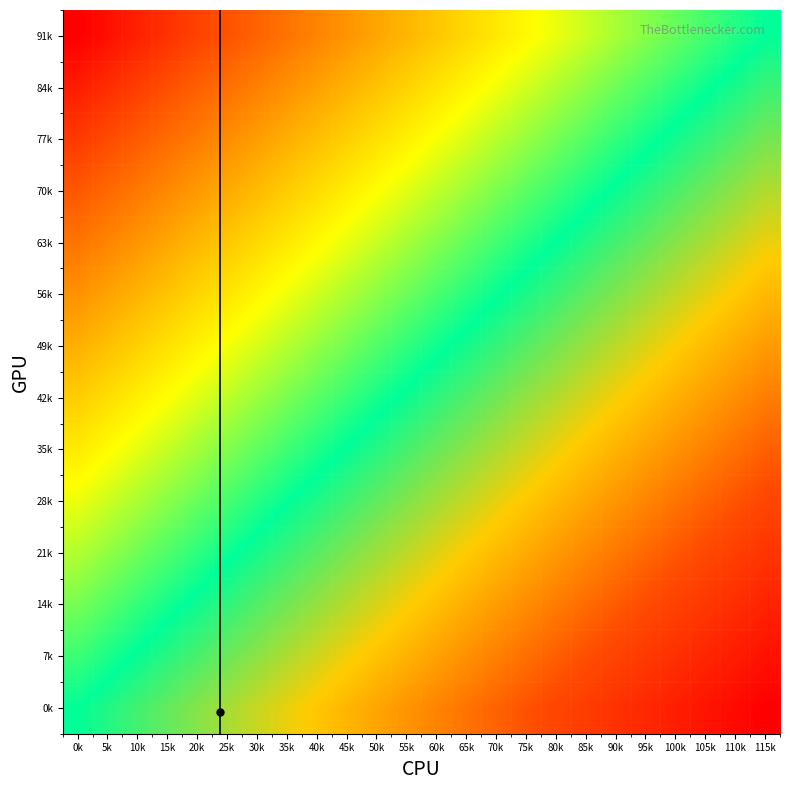

Reading left to right, what are all the values shown in this chart?

0k: 0k=0.0	5k=-0.0	10k=-0.1	15k=-0.1	20k=-0.2	25k=-0.2	30k=-0.3	35k=-0.3	40k=-0.3	45k=-0.4	50k=-0.4	55k=-0.5	60k=-0.5	65k=-0.6	70k=-0.6	75k=-0.7	80k=-0.7	85k=-0.7	90k=-0.8	95k=-0.8	100k=-0.9	105k=-0.9	110k=-1.0	115k=-1.0
7k: 0k=0.1	5k=0.0	10k=-0.0	15k=-0.1	20k=-0.1	25k=-0.1	30k=-0.2	35k=-0.2	40k=-0.3	45k=-0.3	50k=-0.4	55k=-0.4	60k=-0.4	65k=-0.5	70k=-0.5	75k=-0.6	80k=-0.6	85k=-0.7	90k=-0.7	95k=-0.7	100k=-0.8	105k=-0.8	110k=-0.9	115k=-0.9
14k: 0k=0.2	5k=0.1	10k=0.1	15k=0.0	20k=-0.0	25k=-0.1	30k=-0.1	35k=-0.2	40k=-0.2	45k=-0.2	50k=-0.3	55k=-0.3	60k=-0.4	65k=-0.4	70k=-0.5	75k=-0.5	80k=-0.5	85k=-0.6	90k=-0.6	95k=-0.7	100k=-0.7	105k=-0.8	110k=-0.8	115k=-0.8
21k: 0k=0.2	5k=0.2	10k=0.1	15k=0.1	20k=0.1	25k=0.0	30k=-0.0	35k=-0.1	40k=-0.1	45k=-0.2	50k=-0.2	55k=-0.2	60k=-0.3	65k=-0.3	70k=-0.4	75k=-0.4	80k=-0.5	85k=-0.5	90k=-0.6	95k=-0.6	100k=-0.6	105k=-0.7	110k=-0.7	115k=-0.8
28k: 0k=0.3	5k=0.3	10k=0.2	15k=0.2	20k=0.1	25k=0.1	30k=0.0	35k=0.0	40k=-0.0	45k=-0.1	50k=-0.1	55k=-0.2	60k=-0.2	65k=-0.3	70k=-0.3	75k=-0.3	80k=-0.4	85k=-0.4	90k=-0.5	95k=-0.5	100k=-0.6	105k=-0.6	110k=-0.6	115k=-0.7
35k: 0k=0.4	5k=0.3	10k=0.3	15k=0.3	20k=0.2	25k=0.2	30k=0.1	35k=0.1	40k=0.0	45k=-0.0	50k=-0.1	55k=-0.1	60k=-0.1	65k=-0.2	70k=-0.2	75k=-0.3	80k=-0.3	85k=-0.4	90k=-0.4	95k=-0.4	100k=-0.5	105k=-0.5	110k=-0.6	115k=-0.6
42k: 0k=0.5	5k=0.4	10k=0.4	15k=0.3	20k=0.3	25k=0.2	30k=0.2	35k=0.2	40k=0.1	45k=0.1	50k=0.0	55k=-0.0	60k=-0.1	65k=-0.1	70k=-0.1	75k=-0.2	80k=-0.2	85k=-0.3	90k=-0.3	95k=-0.4	100k=-0.4	105k=-0.5	110k=-0.5	115k=-0.5
49k: 0k=0.5	5k=0.5	10k=0.5	15k=0.4	20k=0.4	25k=0.3	30k=0.3	35k=0.2	40k=0.2	45k=0.1	50k=0.1	55k=0.1	60k=0.0	65k=-0.0	70k=-0.1	75k=-0.1	80k=-0.2	85k=-0.2	90k=-0.2	95k=-0.3	100k=-0.3	105k=-0.4	110k=-0.4	115k=-0.5
56k: 0k=0.6	5k=0.6	10k=0.5	15k=0.5	20k=0.4	25k=0.4	30k=0.4	35k=0.3	40k=0.3	45k=0.2	50k=0.2	55k=0.1	60k=0.1	65k=0.1	70k=0.0	75k=-0.0	80k=-0.1	85k=-0.1	90k=-0.2	95k=-0.2	100k=-0.3	105k=-0.3	110k=-0.3	115k=-0.4
63k: 0k=0.7	5k=0.6	10k=0.6	15k=0.6	20k=0.5	25k=0.5	30k=0.4	35k=0.4	40k=0.3	45k=0.3	50k=0.3	55k=0.2	60k=0.2	65k=0.1	70k=0.1	75k=0.0	80k=-0.0	85k=-0.0	90k=-0.1	95k=-0.1	100k=-0.2	105k=-0.2	110k=-0.3	115k=-0.3
70k: 0k=0.8	5k=0.7	10k=0.7	15k=0.6	20k=0.6	25k=0.6	30k=0.5	35k=0.5	40k=0.4	45k=0.4	50k=0.3	55k=0.3	60k=0.2	65k=0.2	70k=0.2	75k=0.1	80k=0.1	85k=0.0	90k=-0.0	95k=-0.1	100k=-0.1	105k=-0.1	110k=-0.2	115k=-0.2
77k: 0k=0.8	5k=0.8	10k=0.8	15k=0.7	20k=0.7	25k=0.6	30k=0.6	35k=0.5	40k=0.5	45k=0.5	50k=0.4	55k=0.4	60k=0.3	65k=0.3	70k=0.2	75k=0.2	80k=0.2	85k=0.1	90k=0.1	95k=0.0	100k=-0.0	105k=-0.1	110k=-0.1	115k=-0.2
84k: 0k=0.9	5k=0.9	10k=0.8	15k=0.8	20k=0.7	25k=0.7	30k=0.7	35k=0.6	40k=0.6	45k=0.5	50k=0.5	55k=0.4	60k=0.4	65k=0.4	70k=0.3	75k=0.3	80k=0.2	85k=0.2	90k=0.1	95k=0.1	100k=0.1	105k=0.0	110k=-0.0	115k=-0.1
91k: 0k=1.0	5k=1.0	10k=0.9	15k=0.9	20k=0.8	25k=0.8	30k=0.7	35k=0.7	40k=0.7	45k=0.6	50k=0.6	55k=0.5	60k=0.5	65k=0.4	70k=0.4	75k=0.3	80k=0.3	85k=0.3	90k=0.2	95k=0.2	100k=0.1	105k=0.1	110k=0.0	115k=0.0